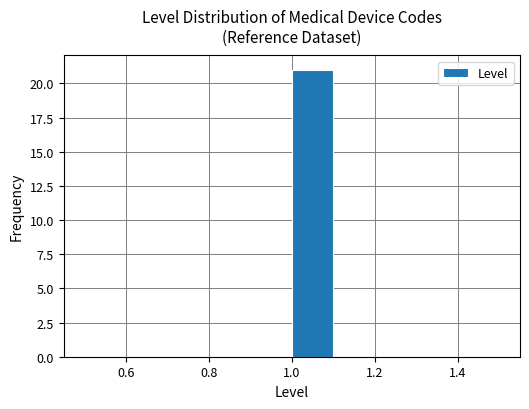

Reading left to right, list every bar in this chart as the range it spans on the x-axis followed by its height. The values are not printed on the chart, so give them approximately, as read against the axis.

0.5 to 0.6: 0
0.6 to 0.7: 0
0.7 to 0.8: 0
0.8 to 0.9: 0
0.9 to 1.0: 0
1.0 to 1.1: 21
1.1 to 1.2: 0
1.2 to 1.3: 0
1.3 to 1.4: 0
1.4 to 1.5: 0